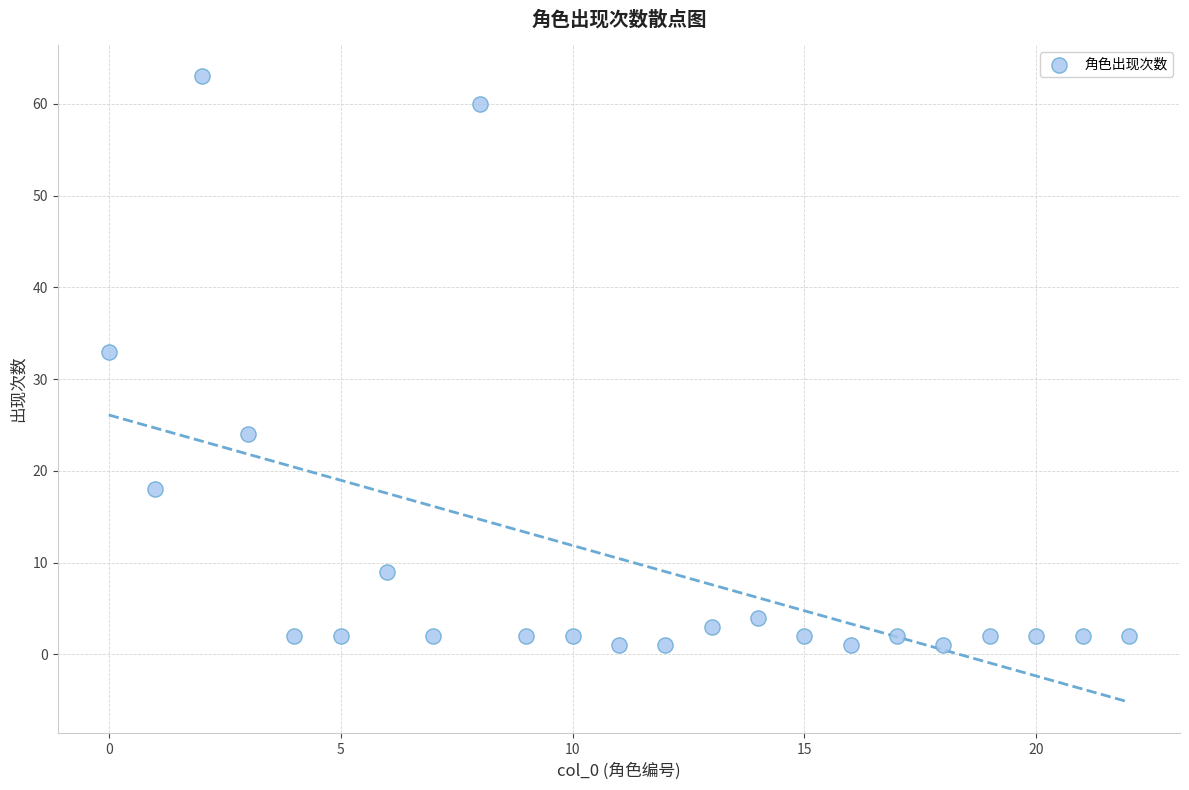

What is the range of Y values (max minus min)?

62